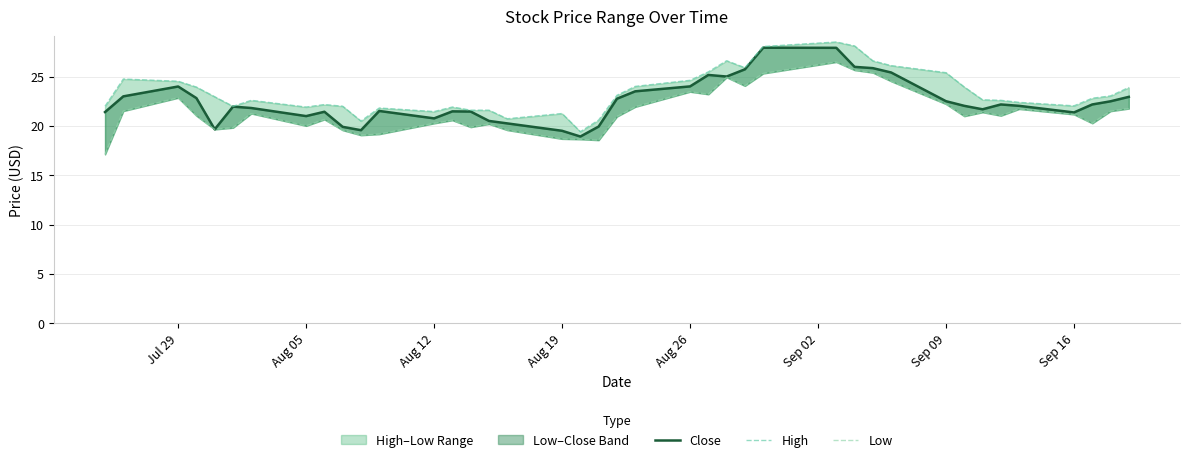

Reading left to right, transcribe all the data shown in this chart.

Close: 21.4	23.0	24.0	22.8	19.6	21.9	21.8	21.0	21.4	19.9	19.6	21.5	20.8	21.5	21.4	20.5	20.2	19.5	18.9	19.9	22.8	23.5	24.0	25.2	25.0	25.7	27.9	27.9	26.0	25.9	25.4	22.5	22.0	21.7	22.2	22.0	21.4	22.2	22.5	22.9
High: 22.0	24.7	24.5	23.9	22.9	22.0	22.6	21.9	22.2	22.0	20.5	21.8	21.4	21.9	21.6	21.6	20.7	21.2	19.4	20.6	23.1	24.0	24.6	25.5	26.6	25.9	28.0	28.5	28.1	26.6	26.1	25.4	23.9	22.6	22.6	22.4	22.0	22.8	23.0	23.9
Low: 17.1	21.5	22.8	21.0	19.6	19.8	21.2	20.0	20.6	19.6	19.1	19.2	20.3	20.6	19.9	20.2	19.6	18.7	18.6	18.6	20.9	21.9	23.5	23.2	24.9	24.1	25.3	26.5	25.6	25.4	24.5	22.2	21.0	21.4	21.0	21.7	21.2	20.3	21.5	21.8